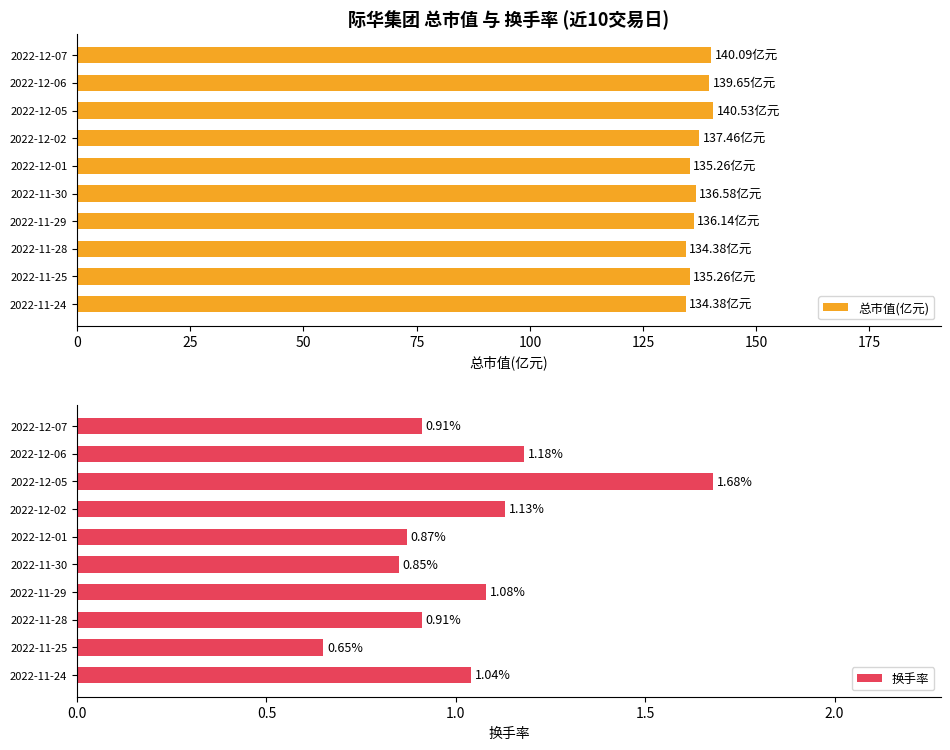

What is the difference between the 总市值(亿元) values at 2022-11-28 and 2022-12-07?

5.7